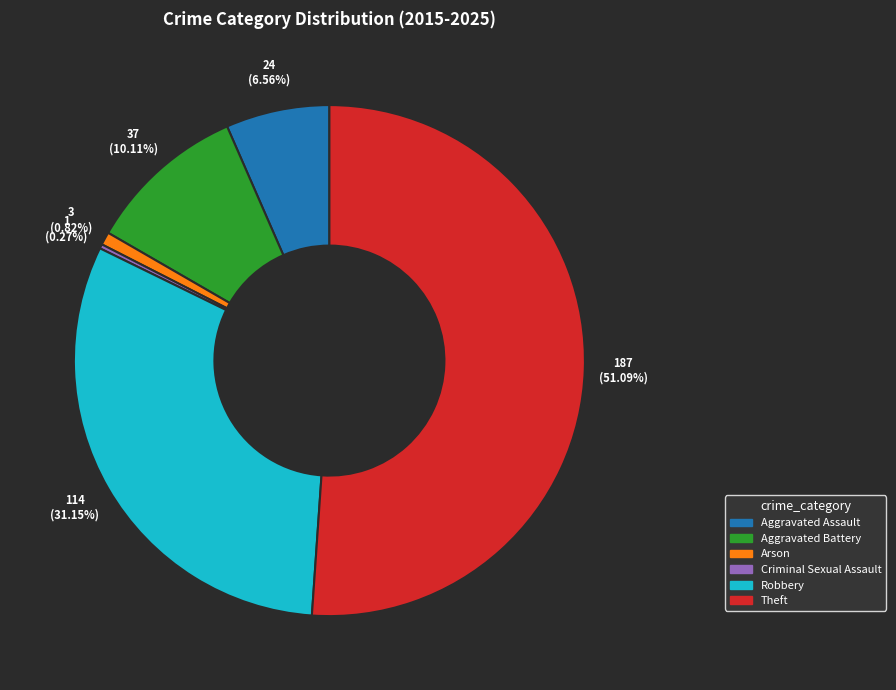

The Robbery slice represents 44% of the pie. True or false?

False